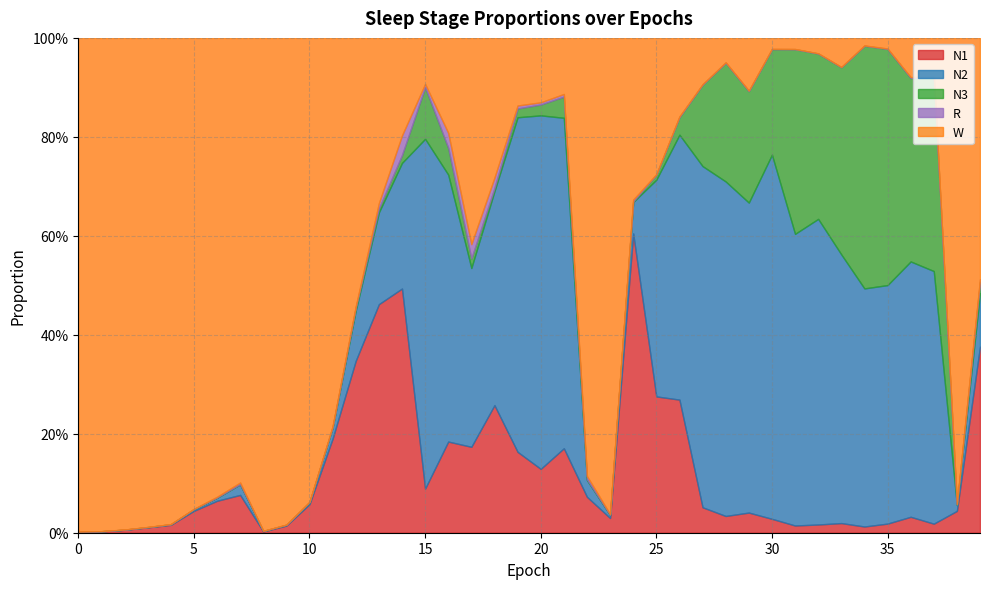

Between 18 and 39, which series saw the biggest shift?

N2